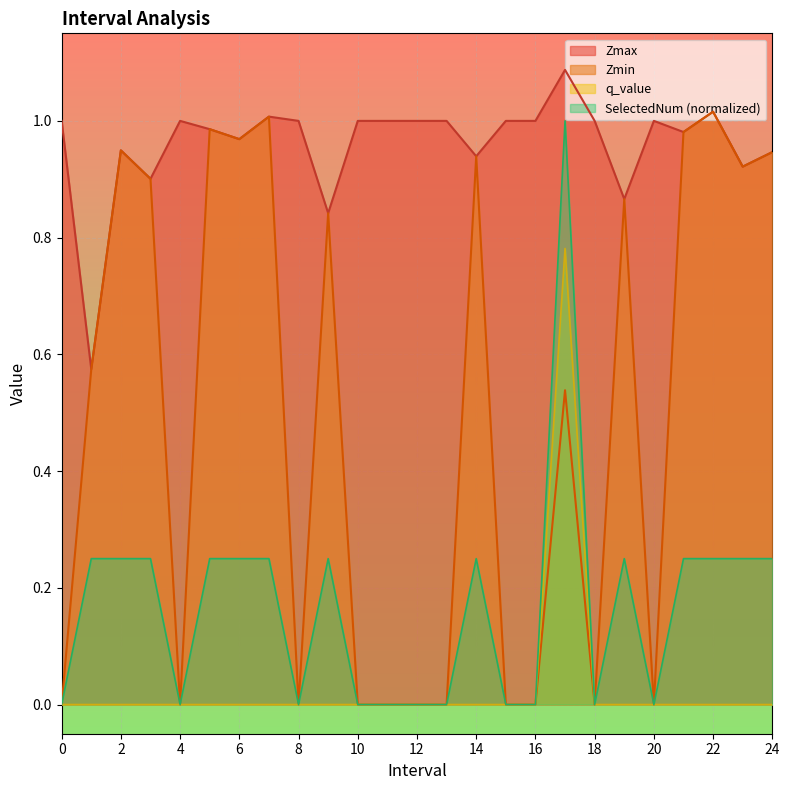

Reading right to left, transcribe all the data shown in this chart.

Zmax: 0.9	0.9	1.0	1.0	1.0	0.9	1.0	1.1	1.0	1.0	0.9	1.0	1.0	1.0	1.0	0.8	1.0	1.0	1.0	1.0	1.0	0.9	0.9	0.6	1.0
Zmin: 0.9	0.9	1.0	1.0	0.0	0.9	0.0	0.5	0.0	0.0	0.9	0.0	0.0	0.0	0.0	0.8	0.0	1.0	1.0	1.0	0.0	0.9	0.9	0.6	0.0
q_value: 0.0	0.0	0.0	0.0	0.0	0.0	0.0	0.8	0.0	0.0	0.0	0.0	0.0	0.0	0.0	0.0	0.0	0.0	0.0	0.0	0.0	0.0	0.0	0.0	0.0
SelectedNum: 0.2	0.2	0.2	0.2	0.0	0.2	0.0	1.0	0.0	0.0	0.2	0.0	0.0	0.0	0.0	0.2	0.0	0.2	0.2	0.2	0.0	0.2	0.2	0.2	0.0